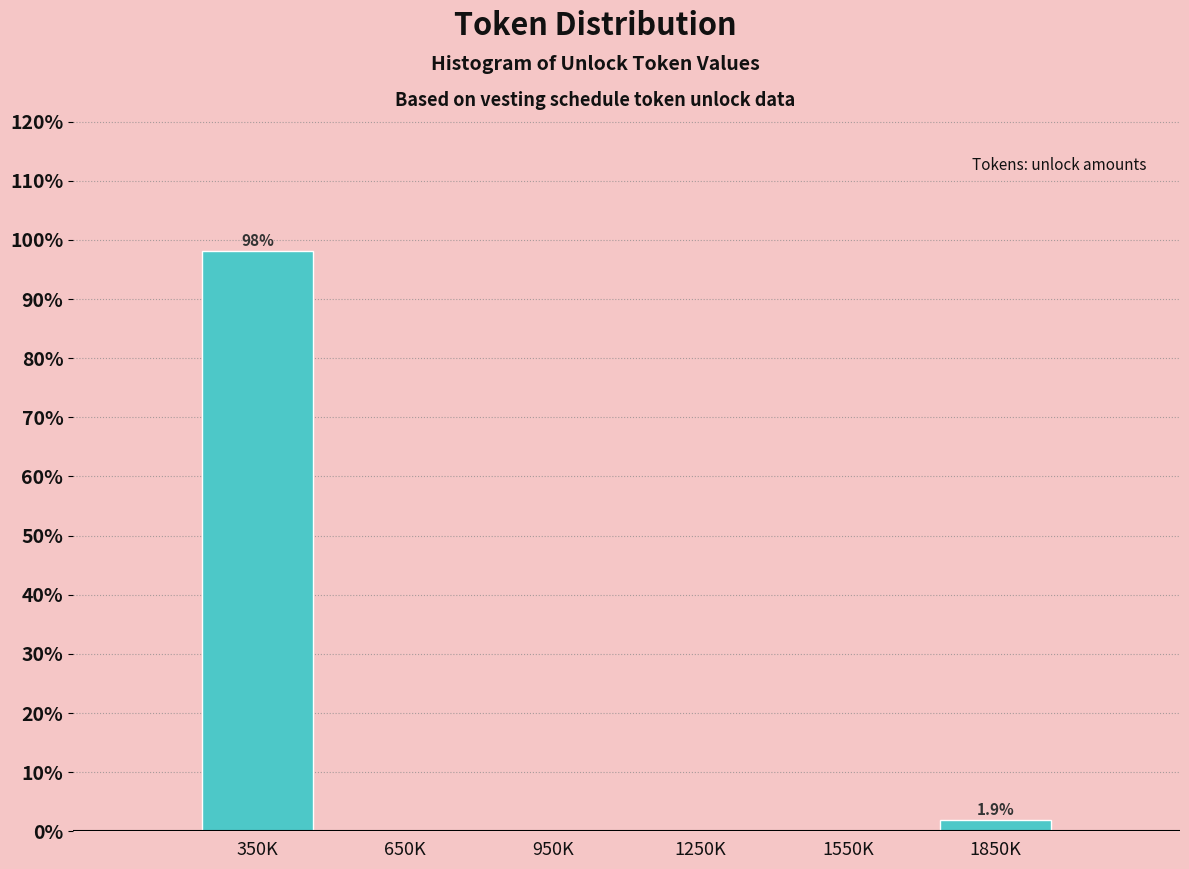

Reading left to right, extract all data points from this chart.

350K=98.1	650K=0.0	950K=0.0	1250K=0.0	1550K=0.0	1850K=1.9